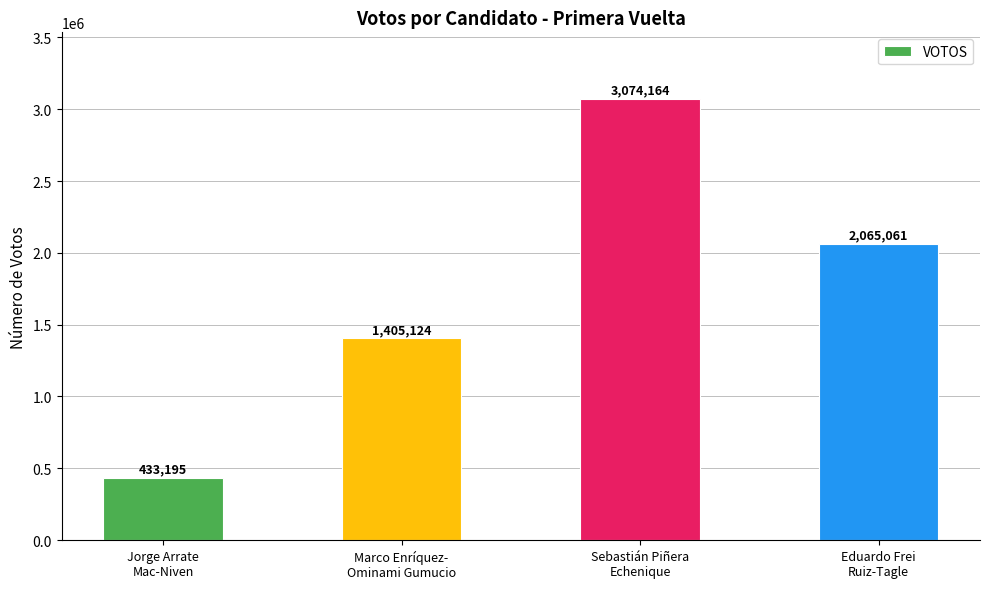

Between Jorge Arrate
Mac-Niven and Eduardo Frei
Ruiz-Tagle, which is larger?

Eduardo Frei
Ruiz-Tagle